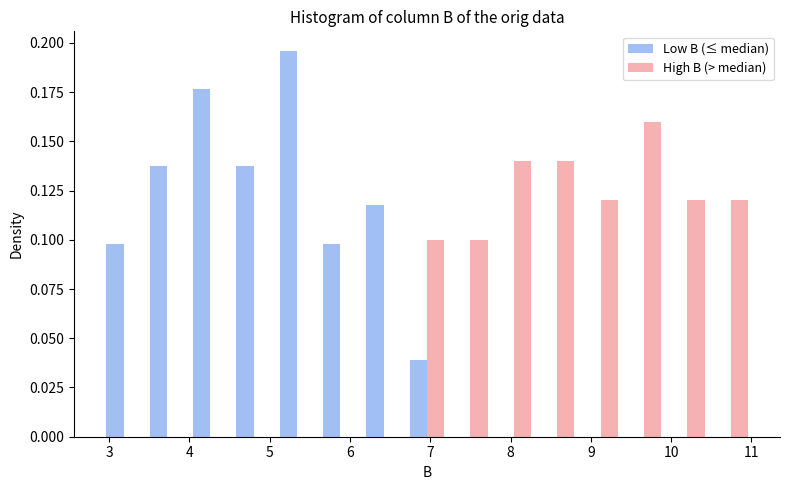

What is the height of the High B (> median) bar covering 8.31 to 8.85 on the x-axis? Neither the bar edges nor the heights are printed on the chart, so give them approximately, as read against the axes.

0.140